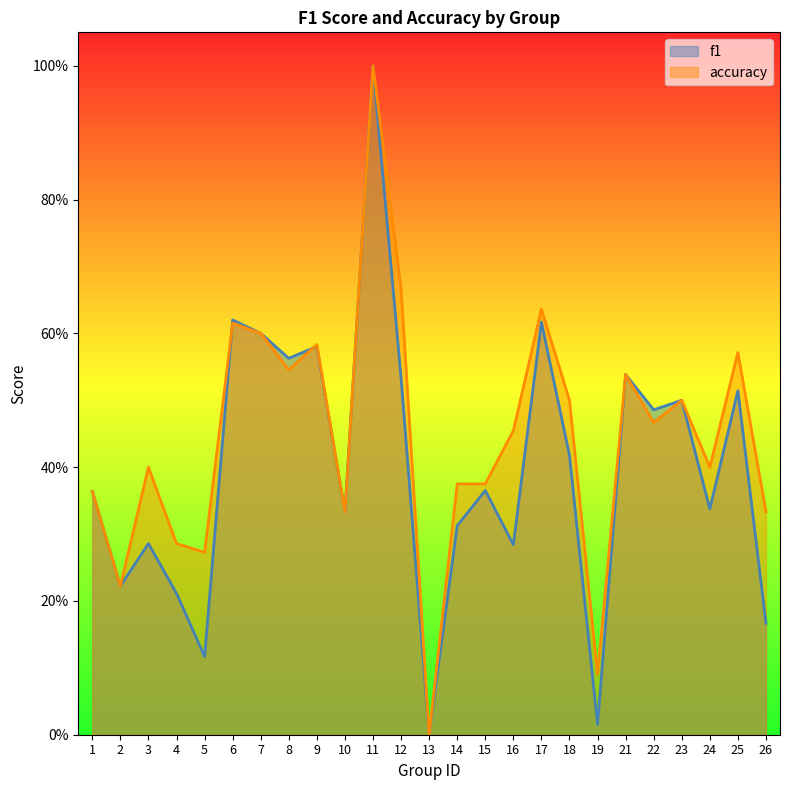

What is the difference between the maximum and minimum values in the accuracy series?

1.0